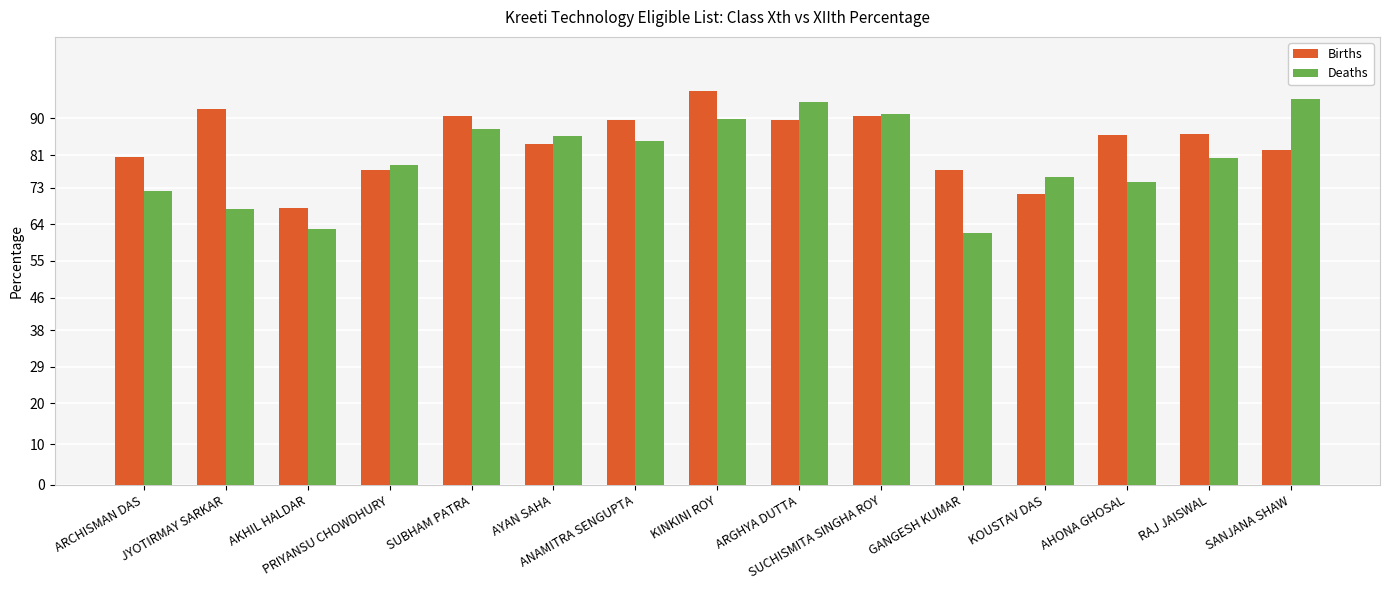

What is the approximate value of Deaths at AYAN SAHA?

85.8